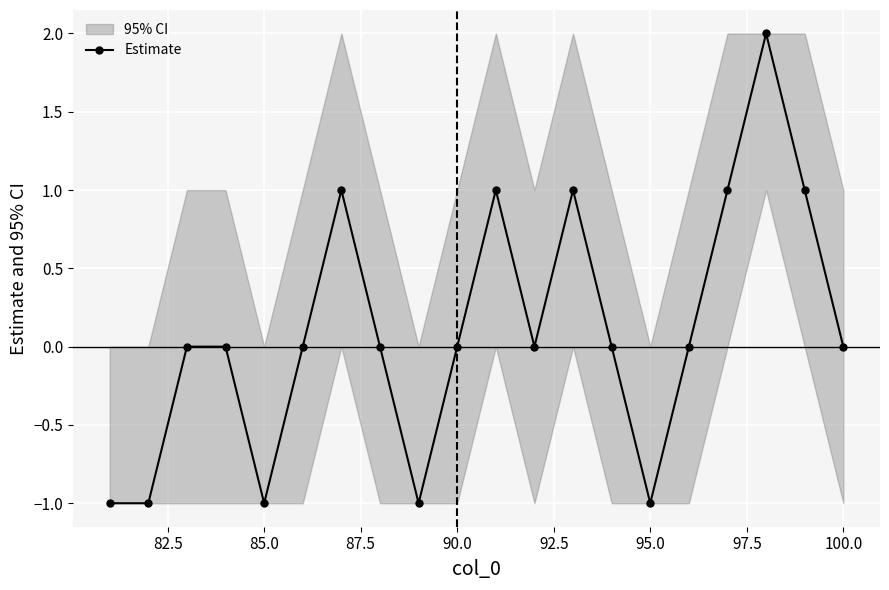

How many lines are shown in the chart?

1